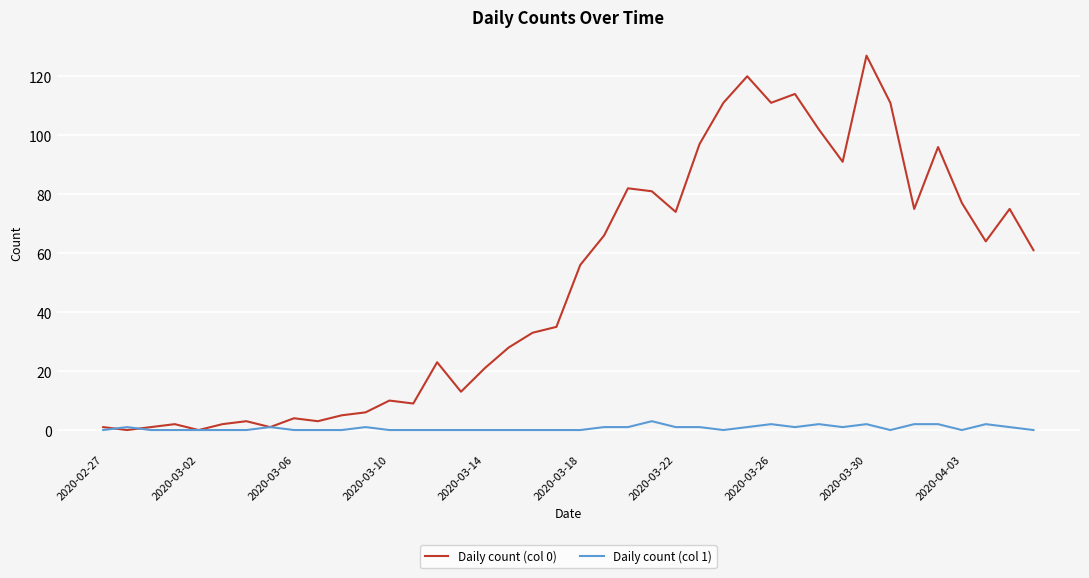

True or false: Daily count (col 1) has more than 0 points higher than both neighbors.

True